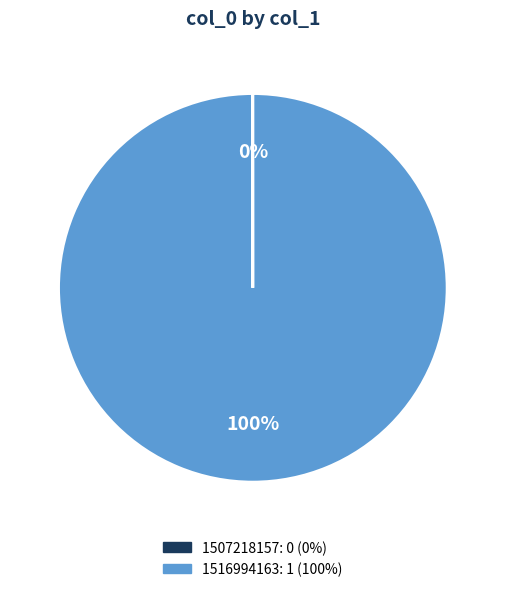

What is the largest slice in the pie chart?

1516994163